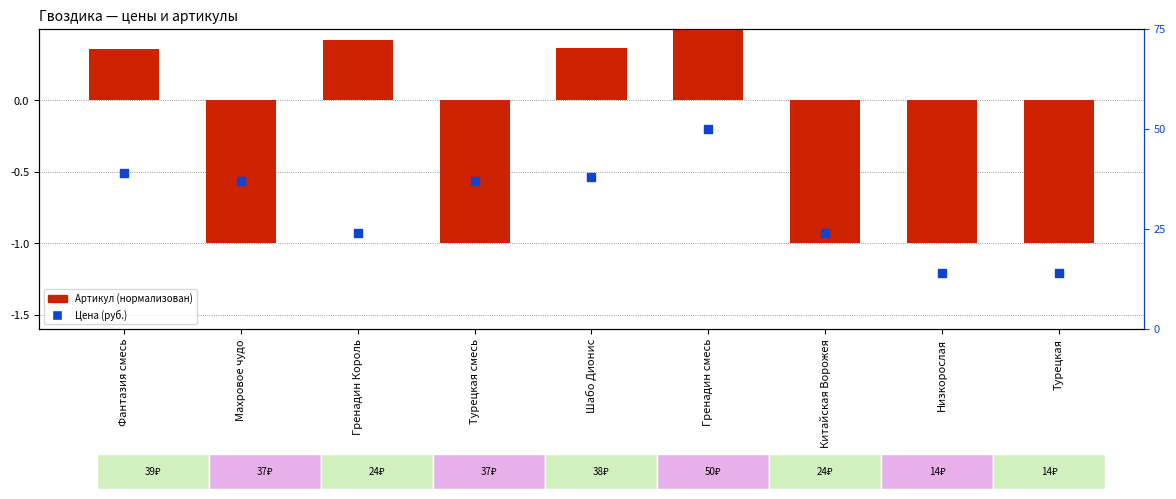

Which series contains the highest Y value?

Цена (руб.)